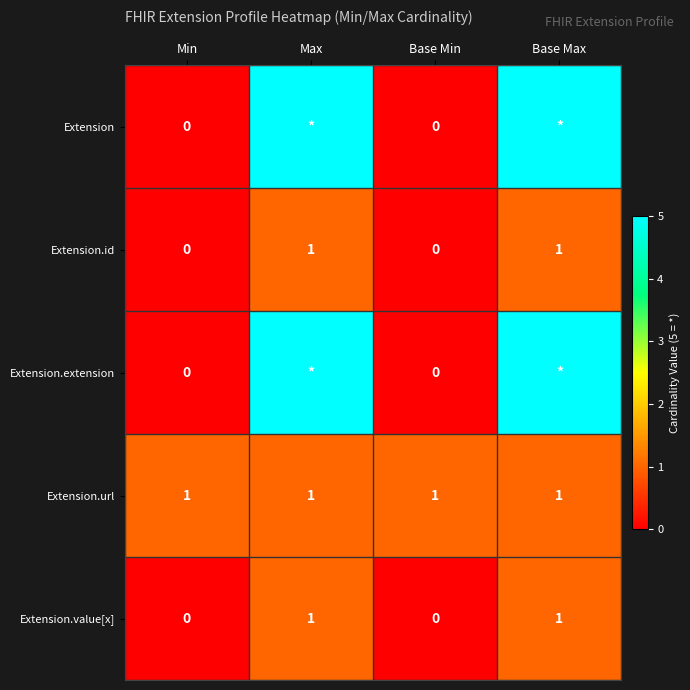

What is the difference between the maximum and second lowest values in the Extension.id series?

1